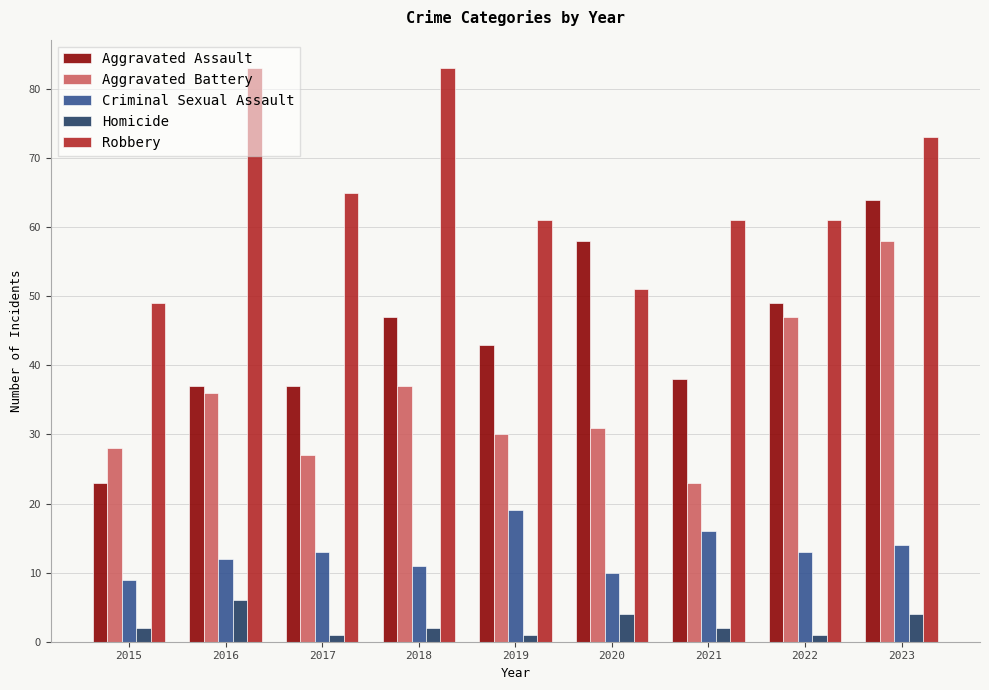

What is the difference between the maximum and minimum values in the Criminal Sexual Assault series?

10